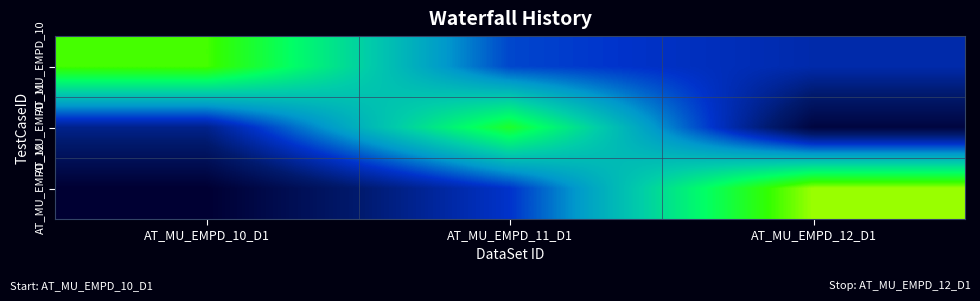

Rank the series by their maximum value, from lowest to highest.

AT_MU_EMPD_11, AT_MU_EMPD_10, AT_MU_EMPD_12